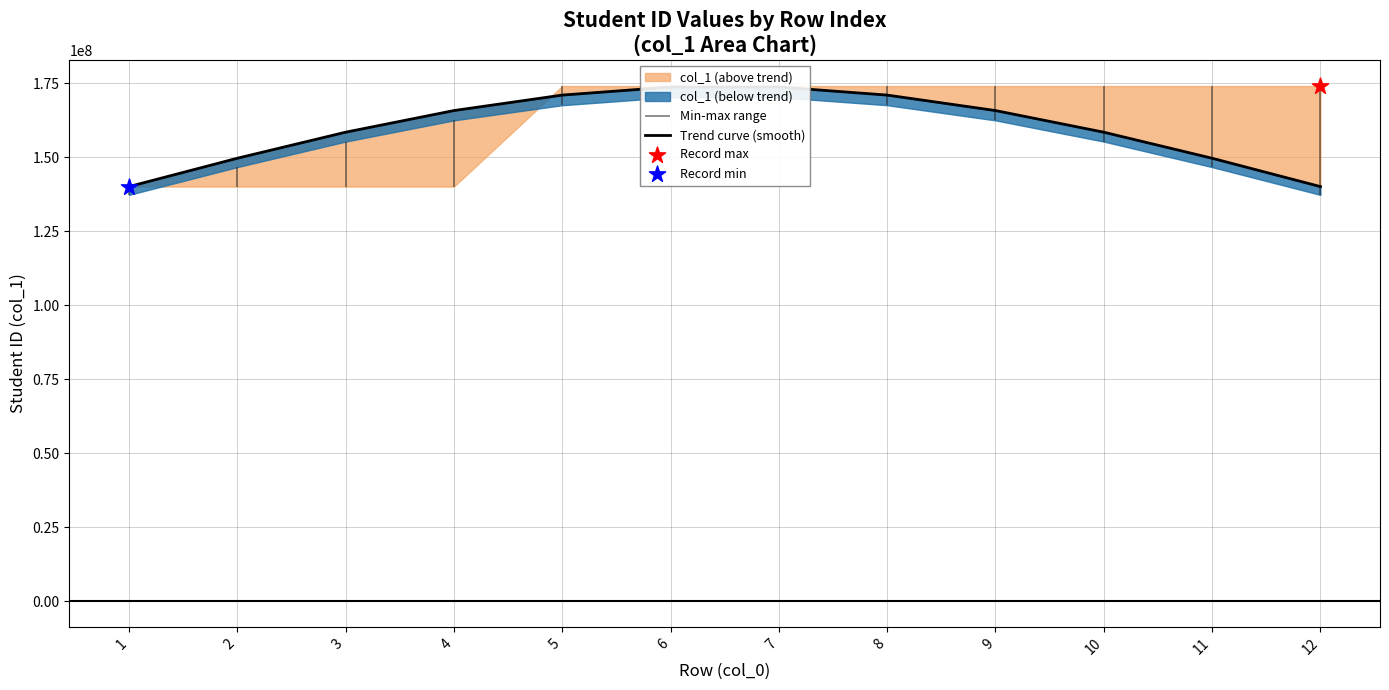

What is the ratio of the value at 5 to the value at 2?

1.1